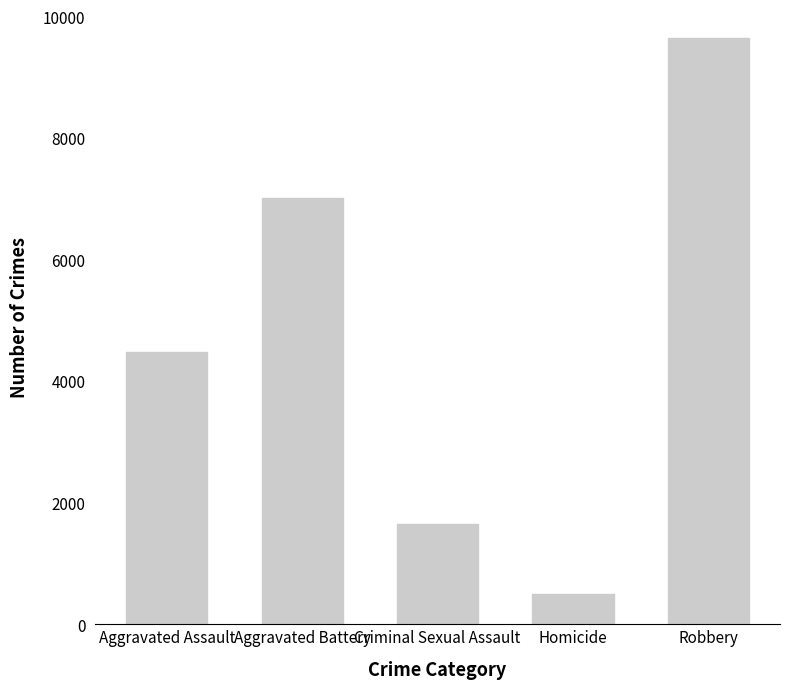

What is the label of the 2nd bar from the right?

Homicide